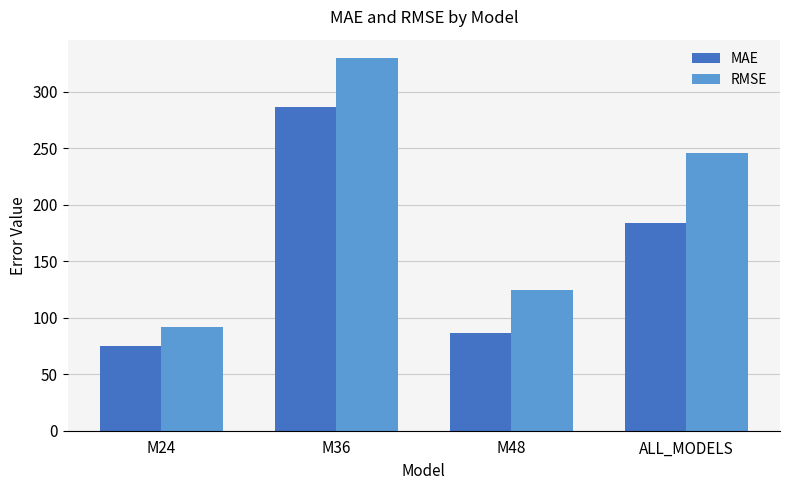

How many bars are there in each group?

2